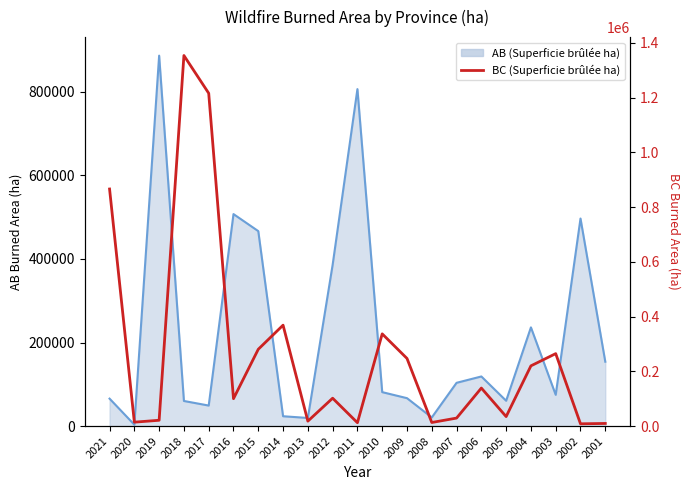

True or false: the data has more than 0 interior local peaks.

True